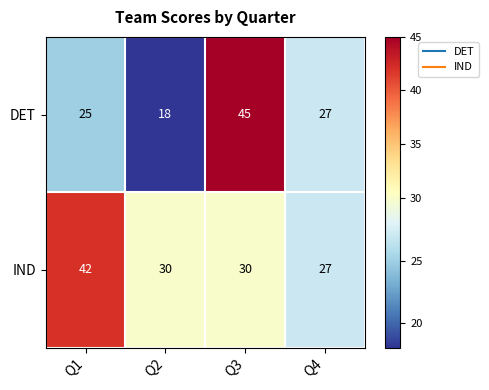

Where does the DET series first go above 27?

Q3